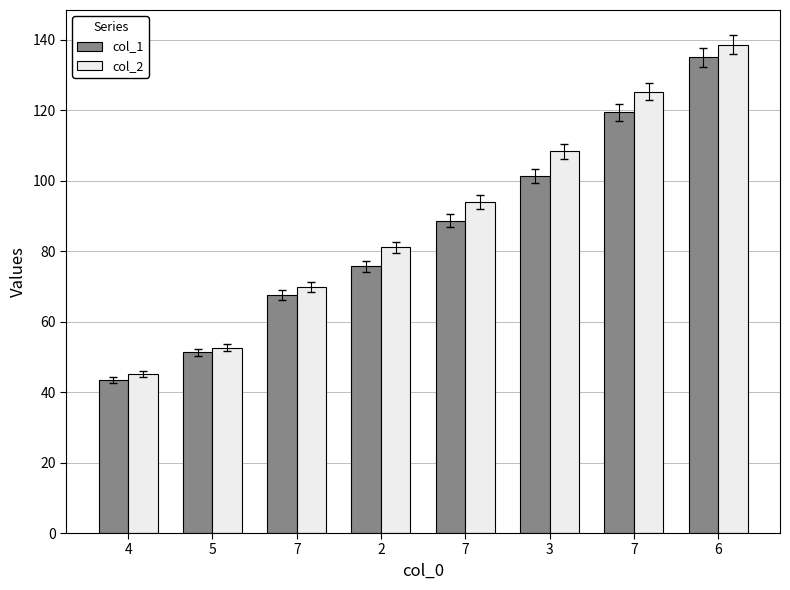

How many data points in col_2 are above 93?

4